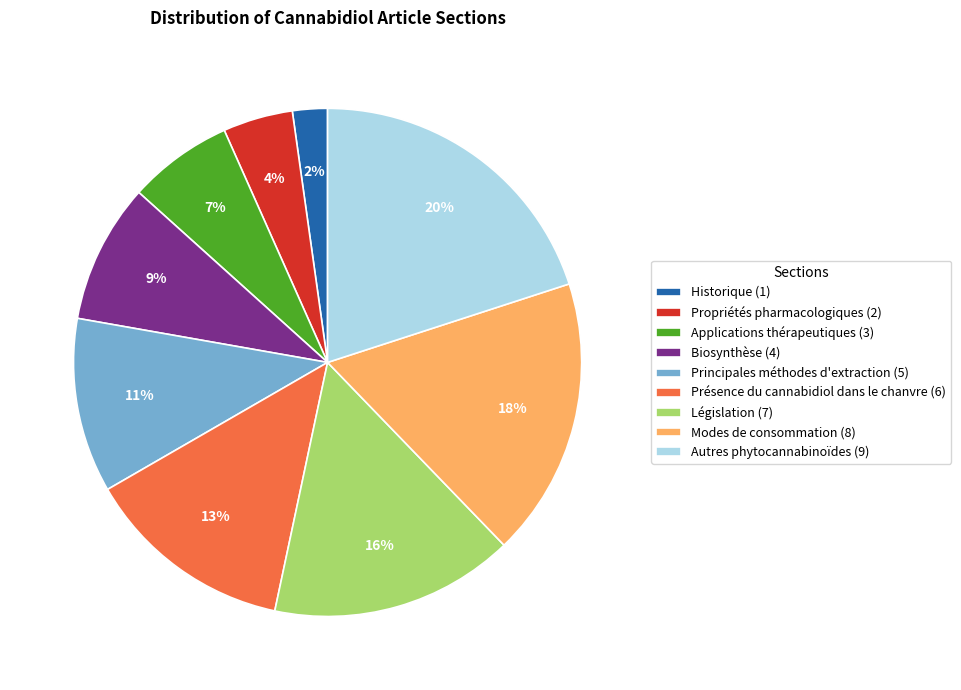

Does any single category account for the majority?

No